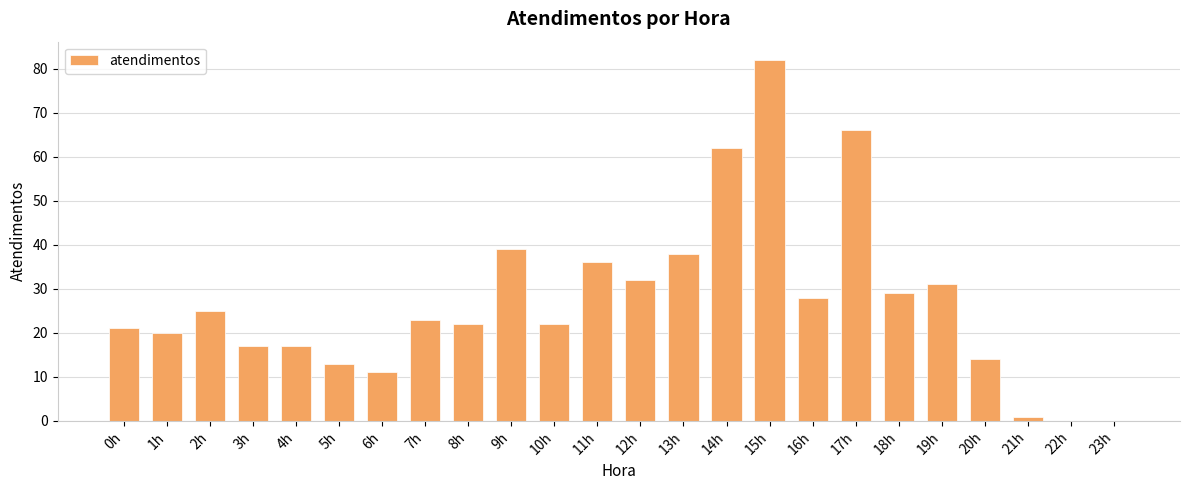

Reading right to left, list all the values displayed in this chart.

23h=0	22h=0	21h=1	20h=14	19h=31	18h=29	17h=66	16h=28	15h=82	14h=62	13h=38	12h=32	11h=36	10h=22	9h=39	8h=22	7h=23	6h=11	5h=13	4h=17	3h=17	2h=25	1h=20	0h=21